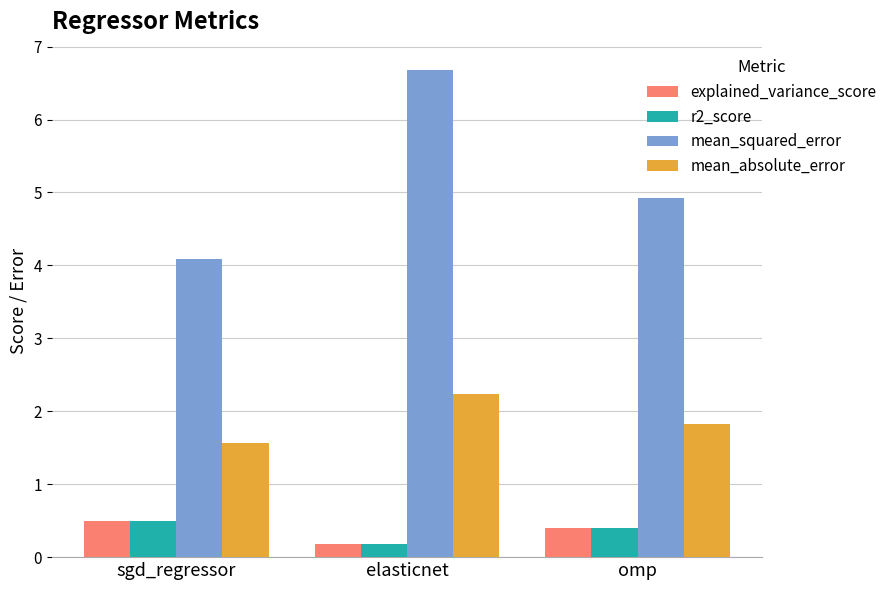

Reading left to right, what are all the values shown in this chart?

explained_variance_score: 0.5	0.2	0.4
r2_score: 0.5	0.2	0.4
mean_squared_error: 4.1	6.7	4.9
mean_absolute_error: 1.6	2.2	1.8